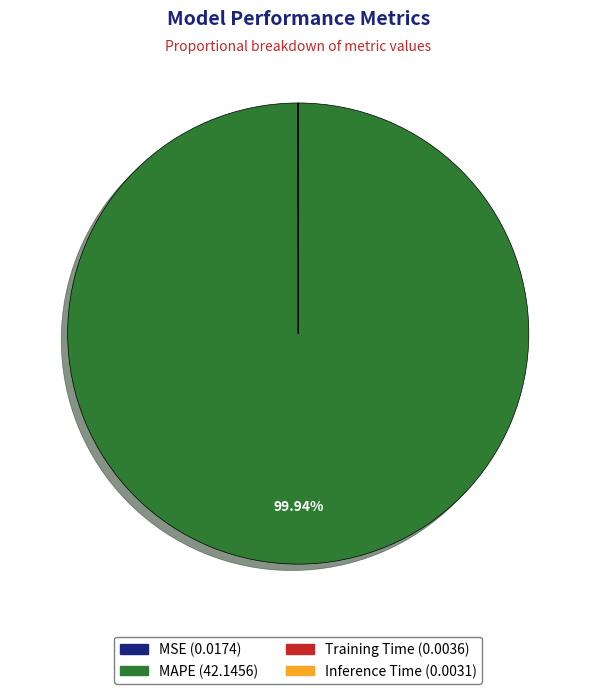

Which slice is the largest?

MAPE